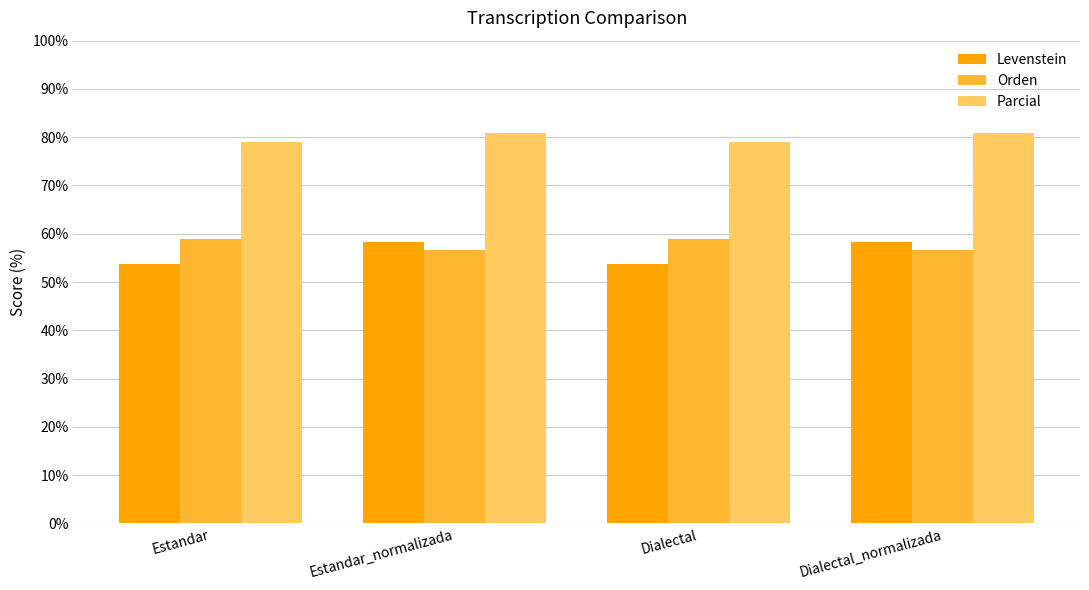

What is the sum of the Parcial values at Dialectal and Estandar_normalizada?

160.0